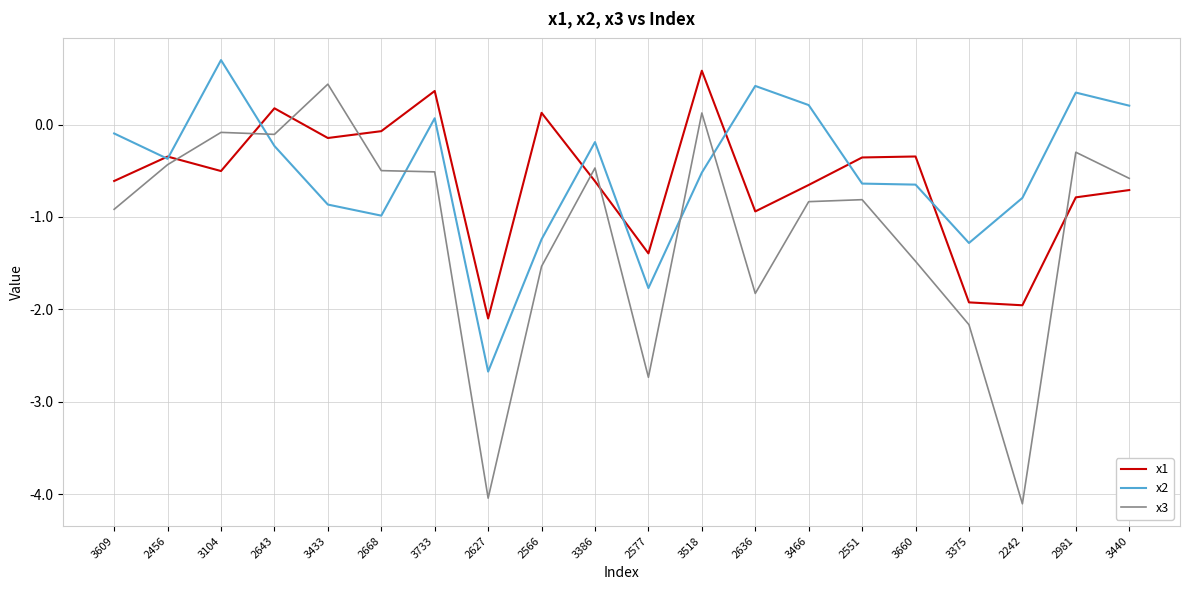

What is the difference between the maximum and minimum values in the x1 series?

2.7